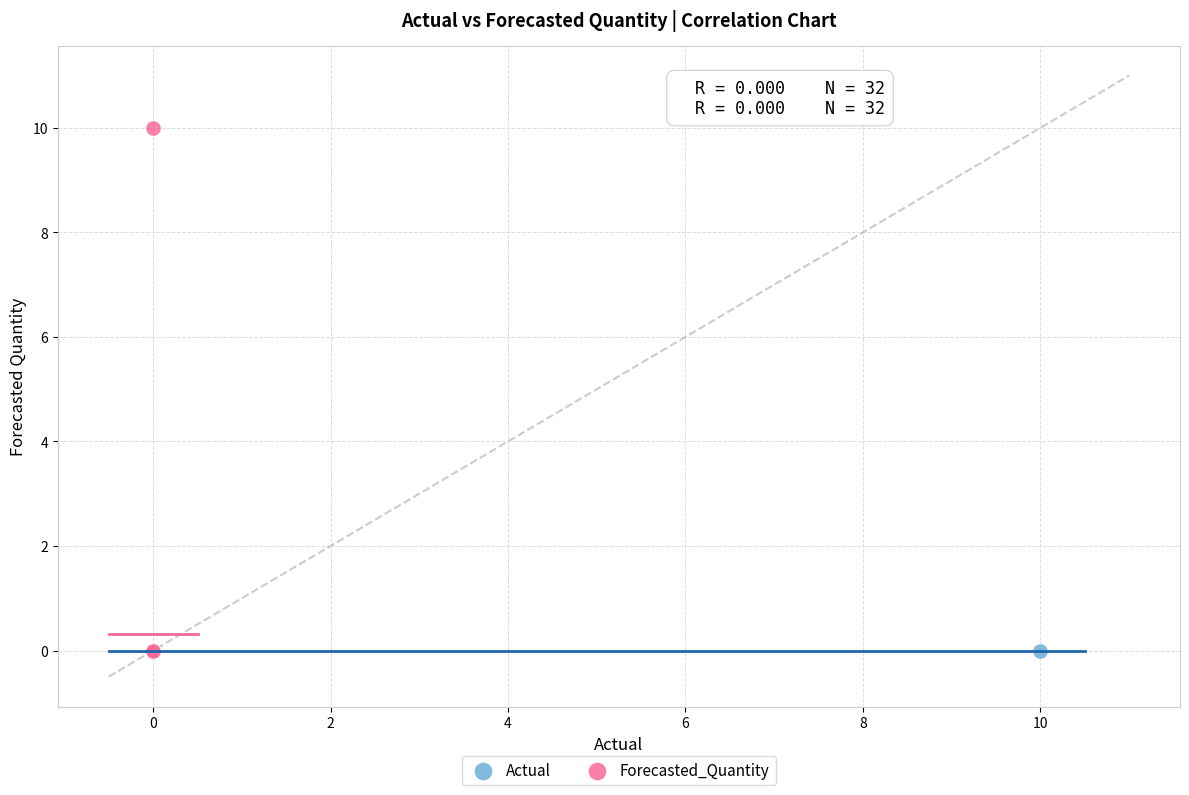

Which series contains the highest Y value?

Forecasted_Quantity